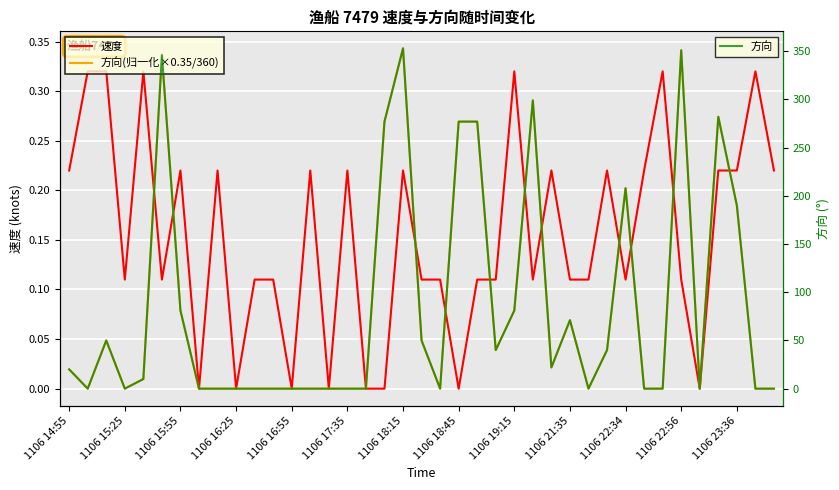

After their last crossing, which series has the higher values: 速度 or 方向?

速度